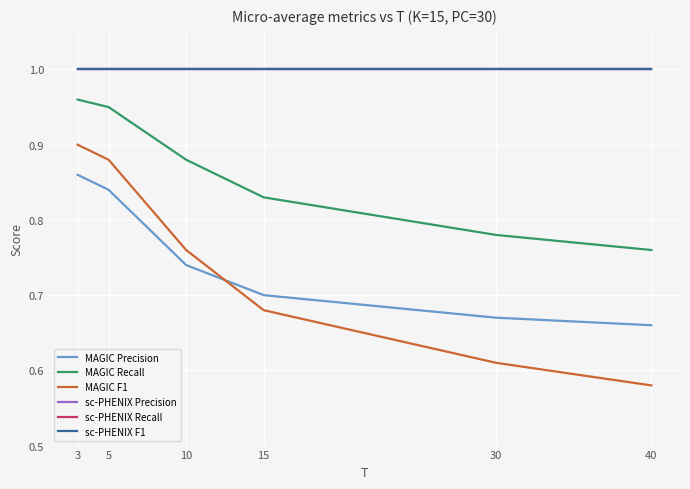

What is the maximum value shown in the chart?

1.0